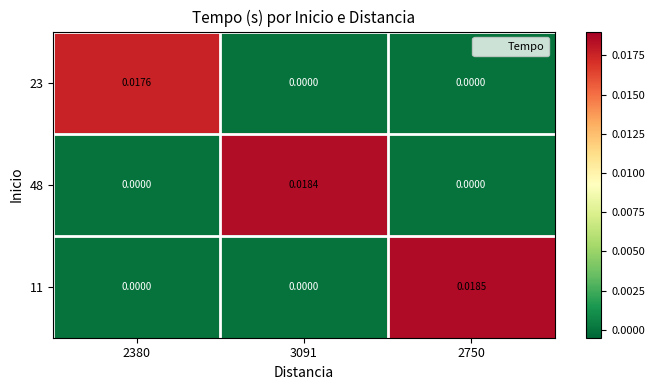

Which series has the largest range (max minus min)?

11